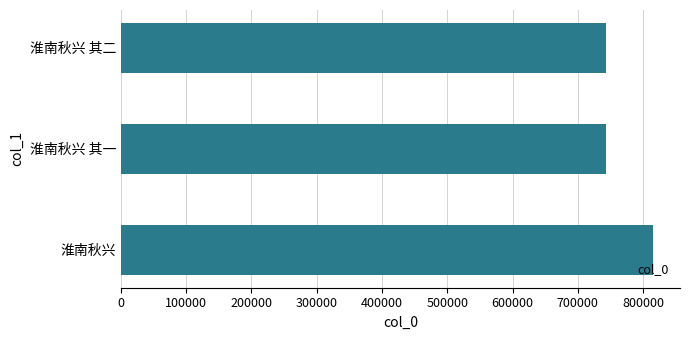

Which has a higher value, 淮南秋兴 其一 or 淮南秋兴?

淮南秋兴